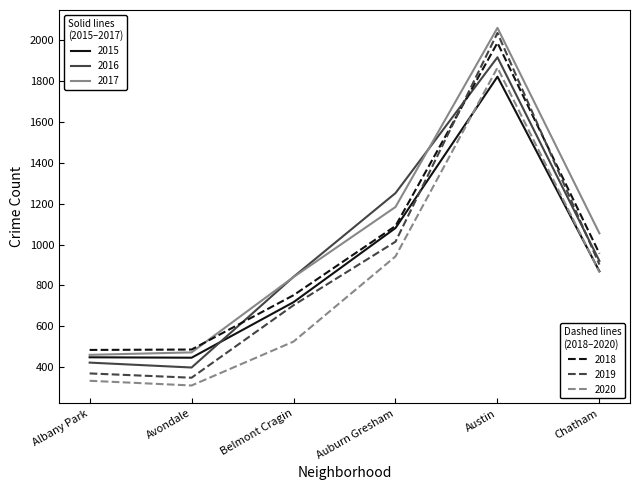

What is the difference between the highest and lowest values at Austin?

239